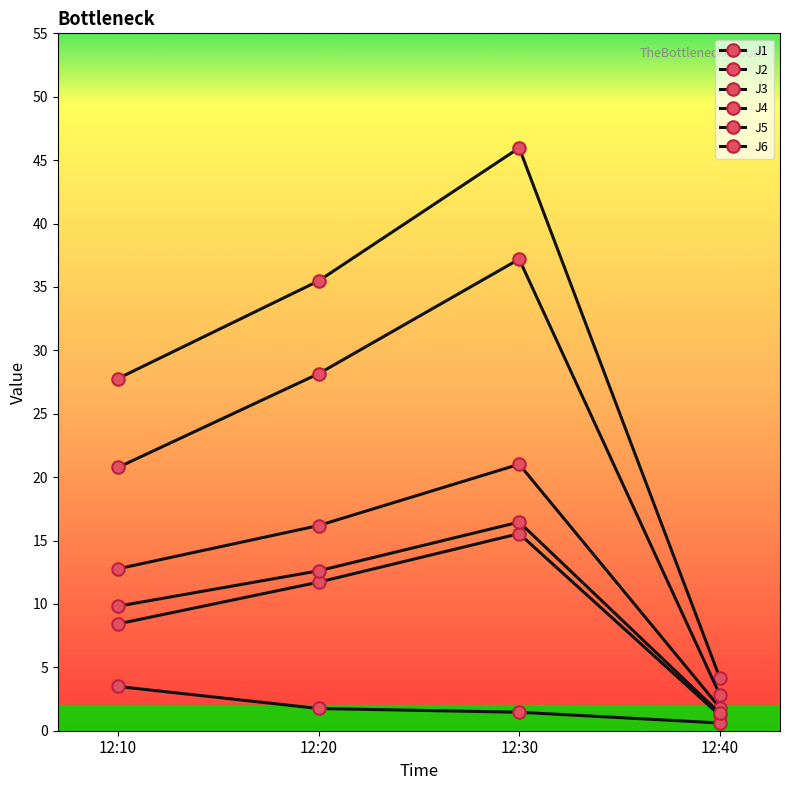

What is the spread (max minus min) of values at 12:30?

44.5